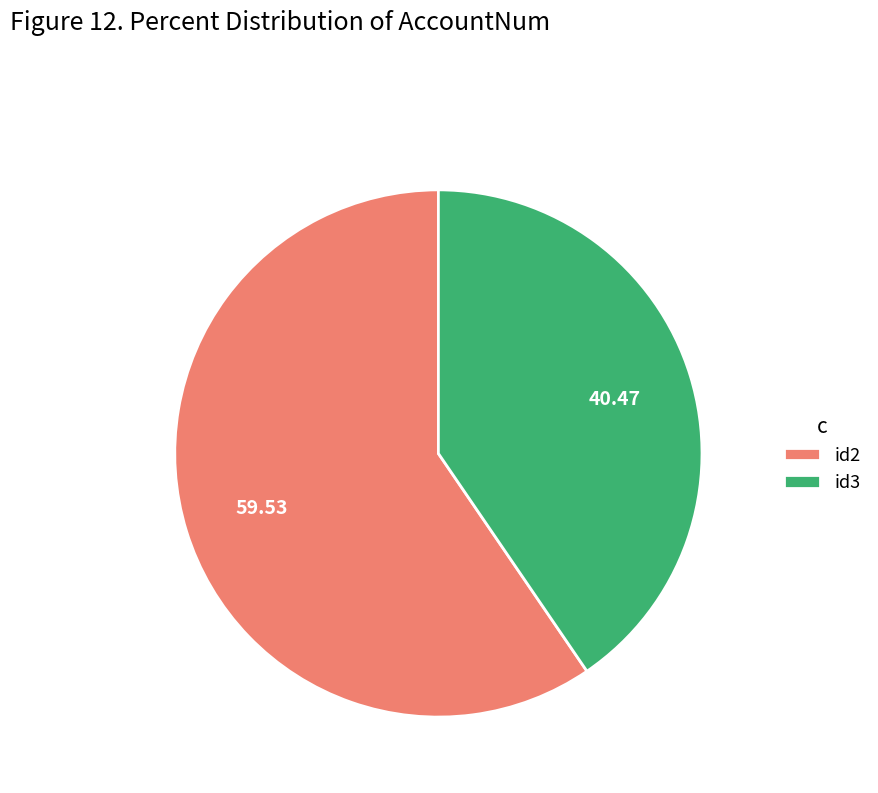

Which category has the smallest portion of the pie?

id3